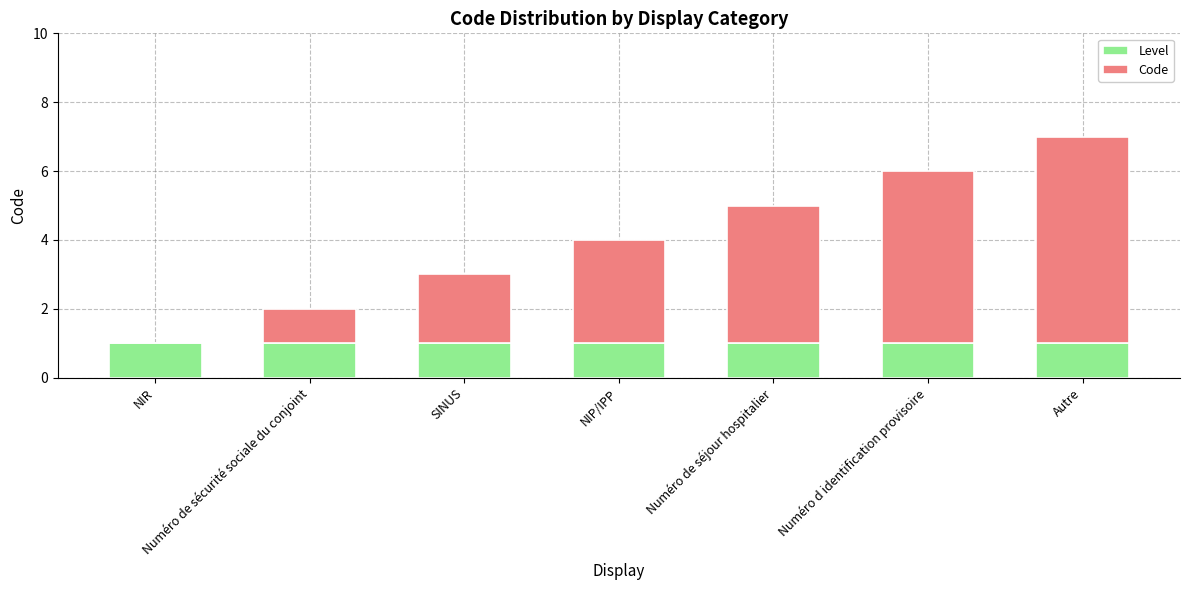

What is the sum of all Level values?

7